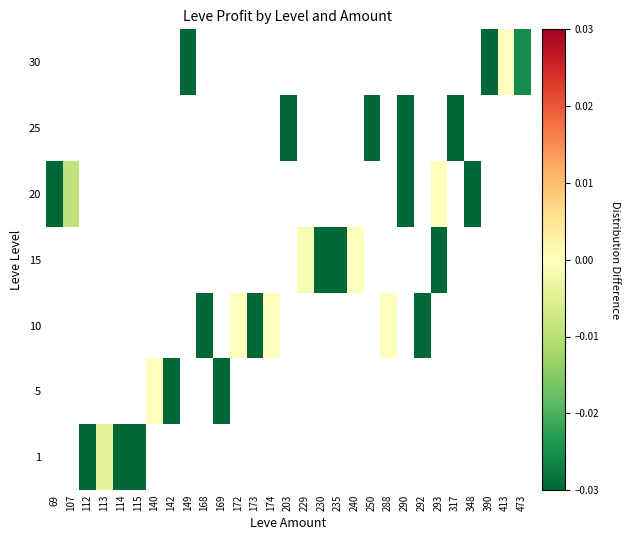

Between 292 and 174, which is larger?

174